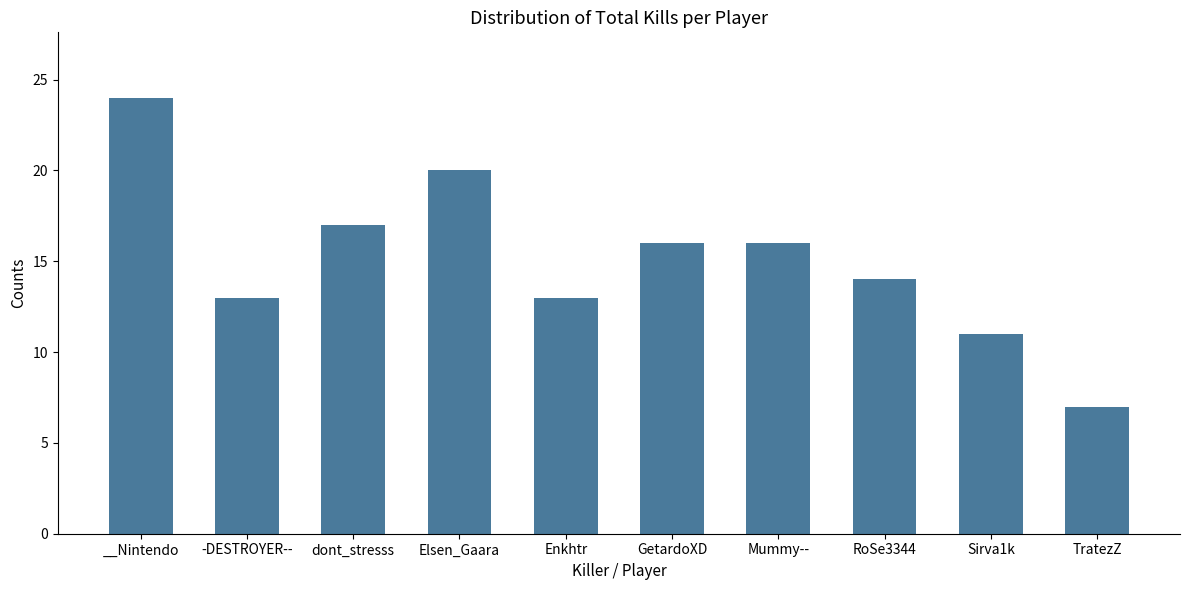

Read the value at -DESTROYER--, to the nearest 5.

15